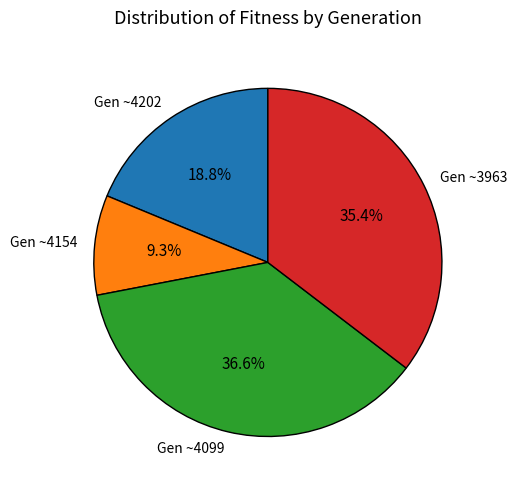

To the nearest percent, what is the difference between the largest and smallest slice percentages?

27%